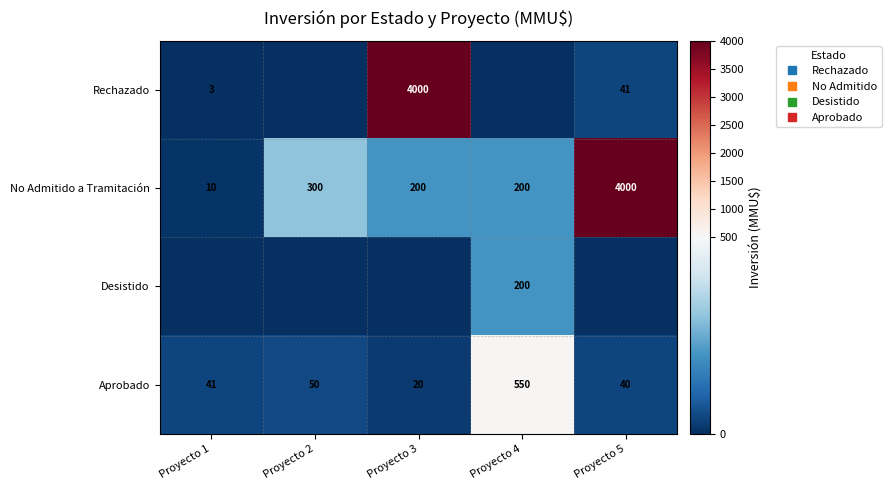

Where is Aprobado nearest to the value 285?

Proyecto 2